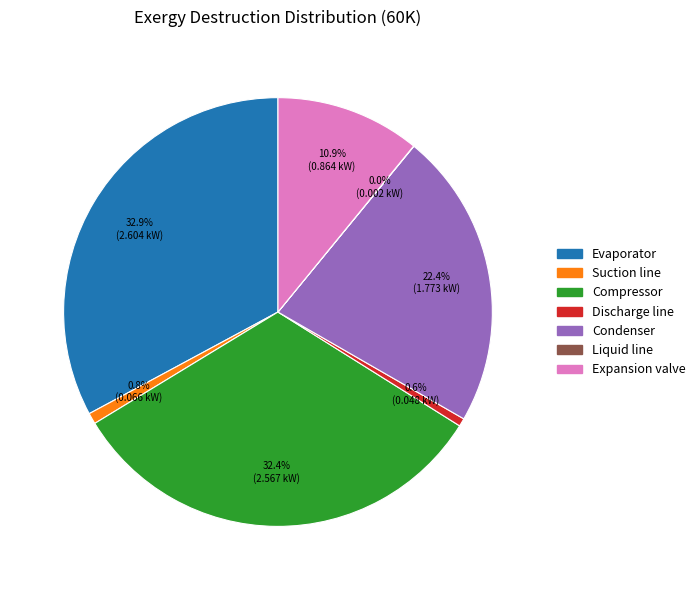

Does Condenser account for over 50% of the chart?

No